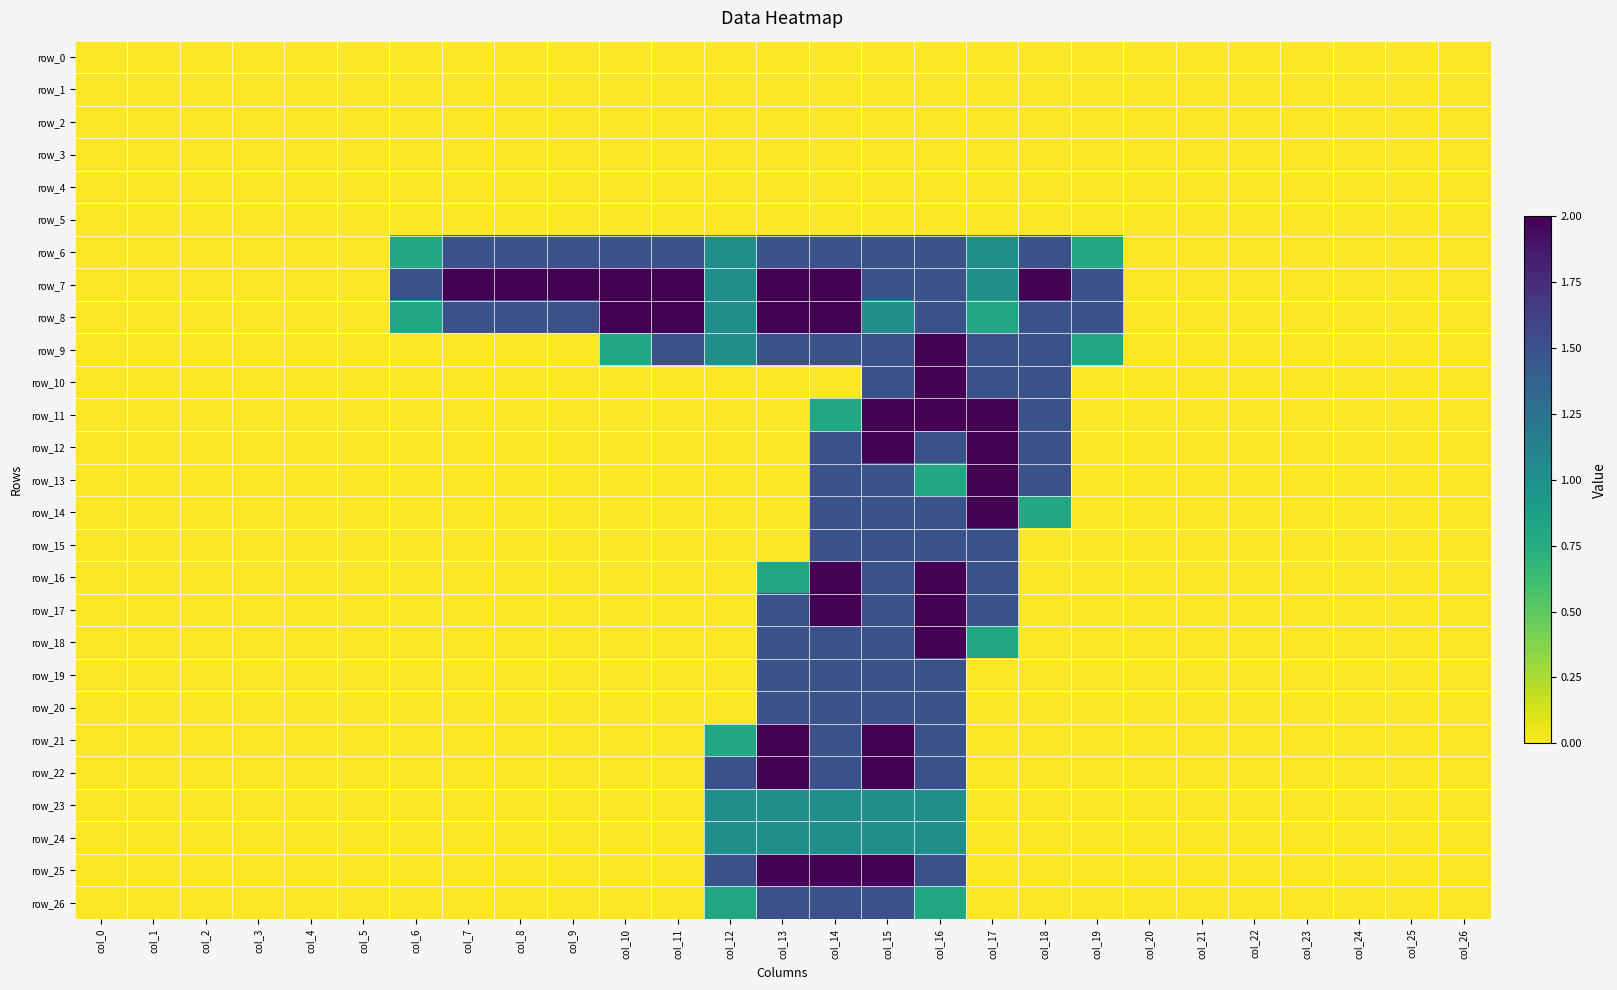

At which label does row_6 reach its peak?

col_7